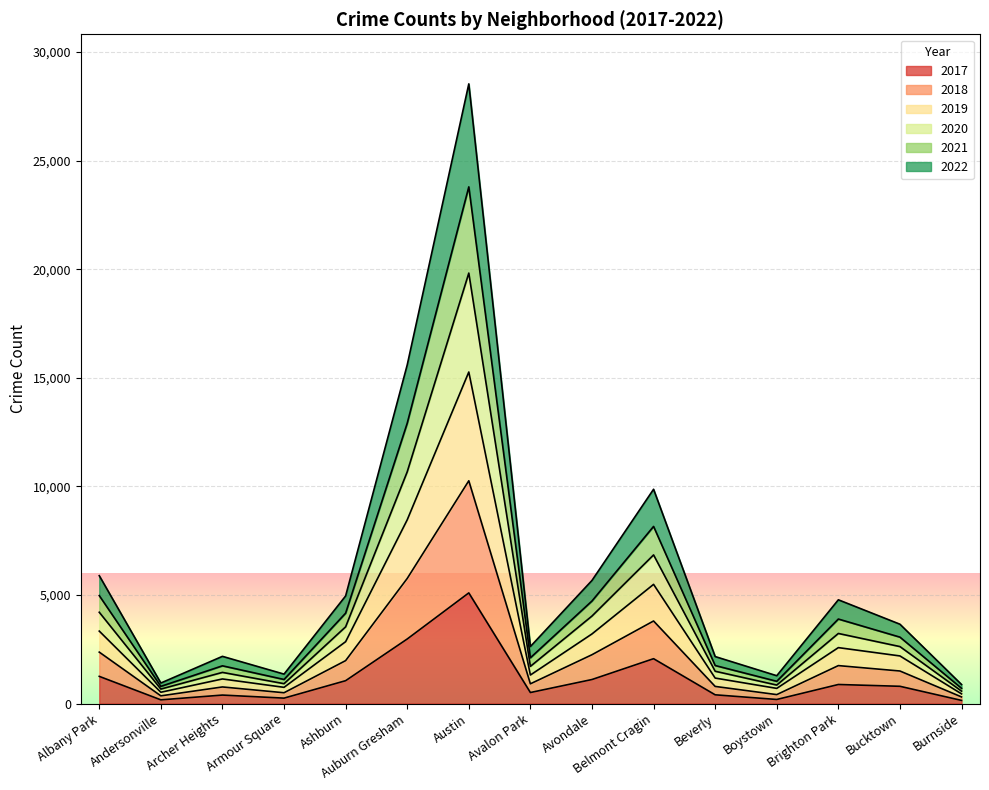

At how many categories does at least one series exceed 267?

15